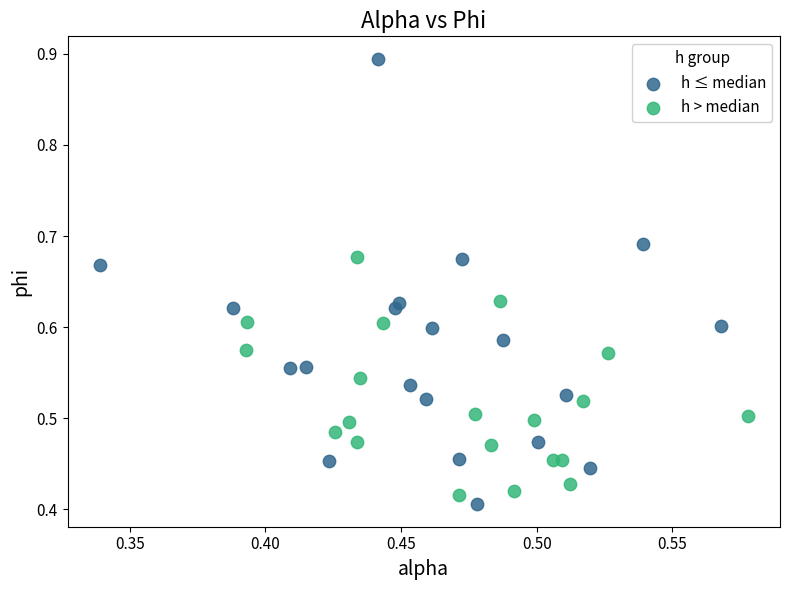

Which series reaches the maximum Y coordinate?

h ≤ median